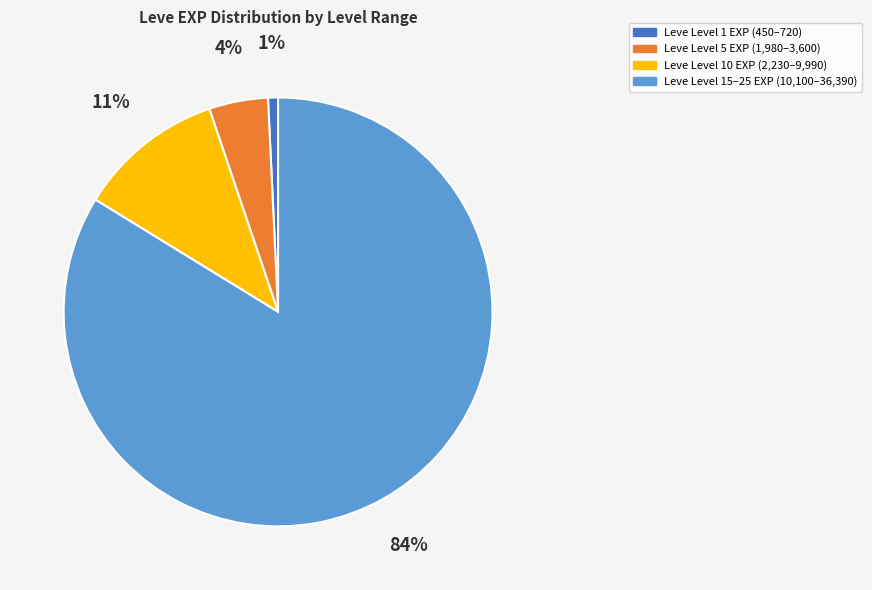

How many slices are in this pie chart?

4